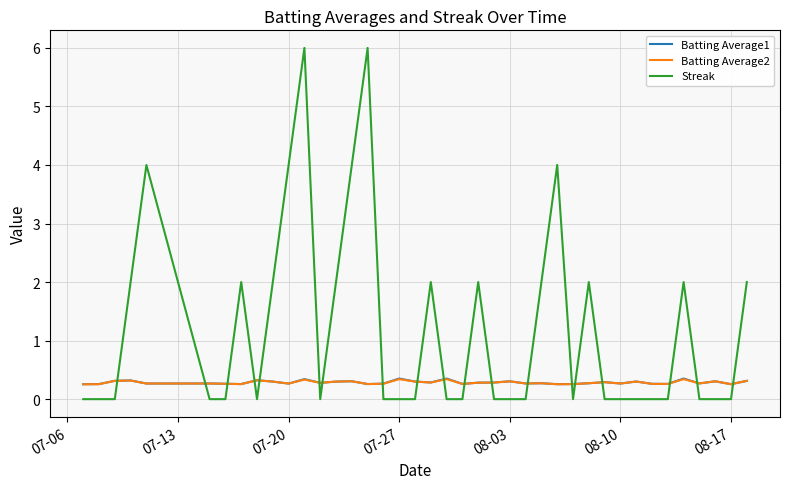

Which series ends up on top after the final intersection of Streak and Batting Average2?

Streak